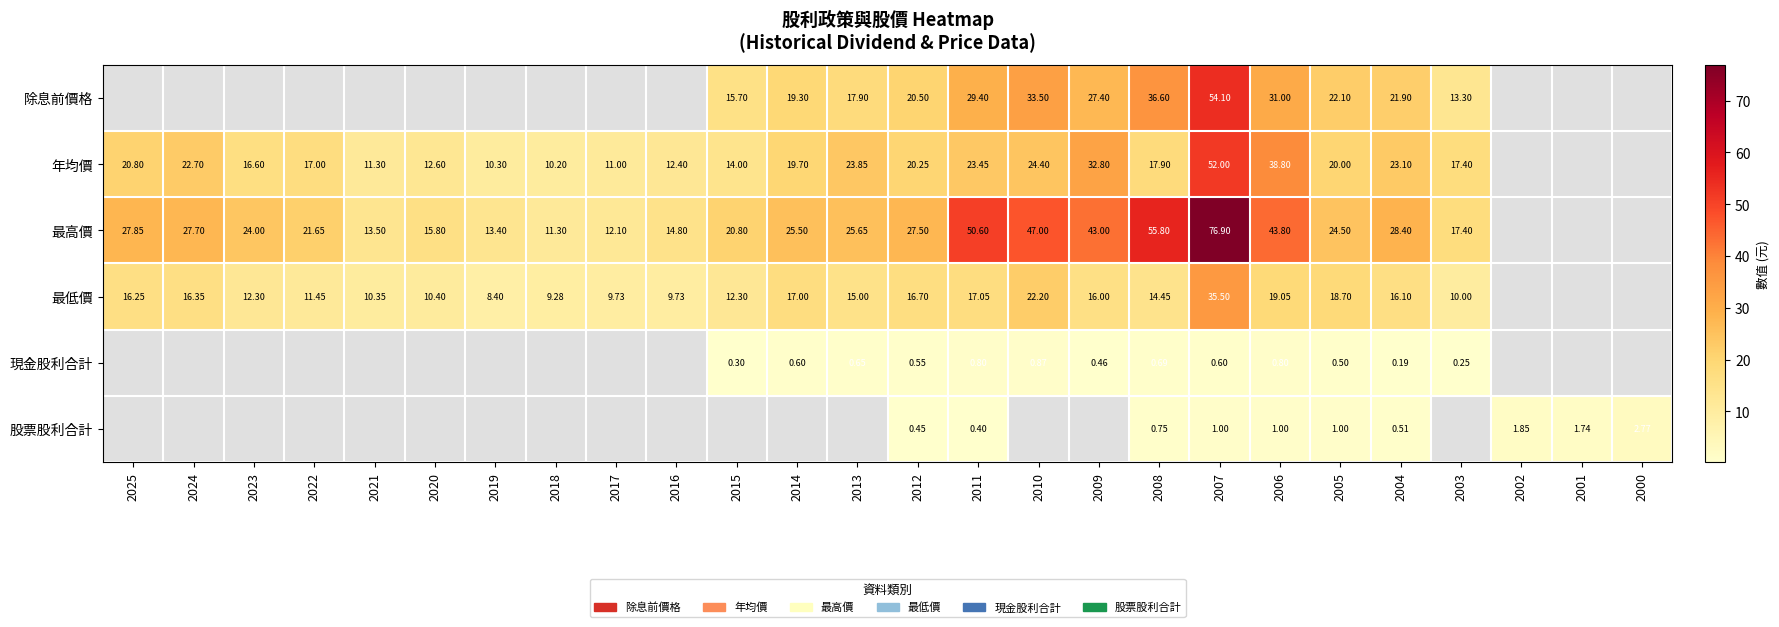

Between 2025 and 2011, which is larger?

2011